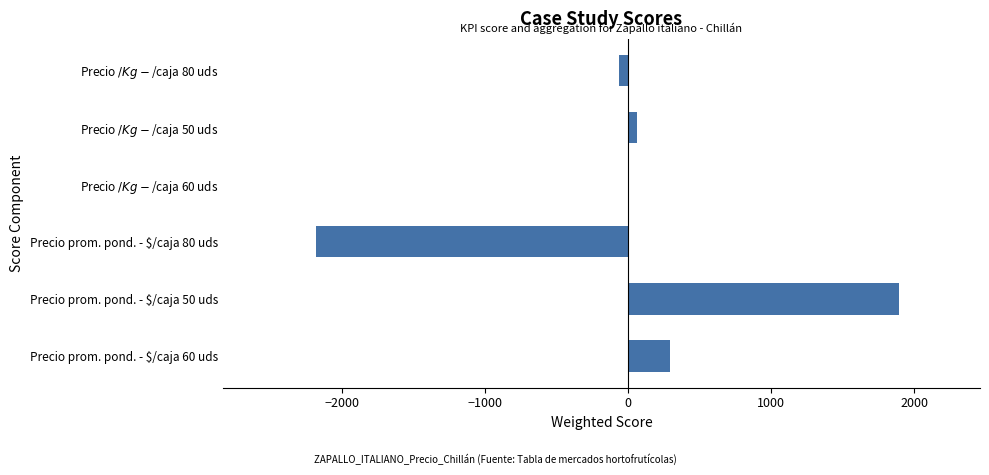

The value at Precio prom. pond. - $/caja 80 uds is -2180. True or false?

True